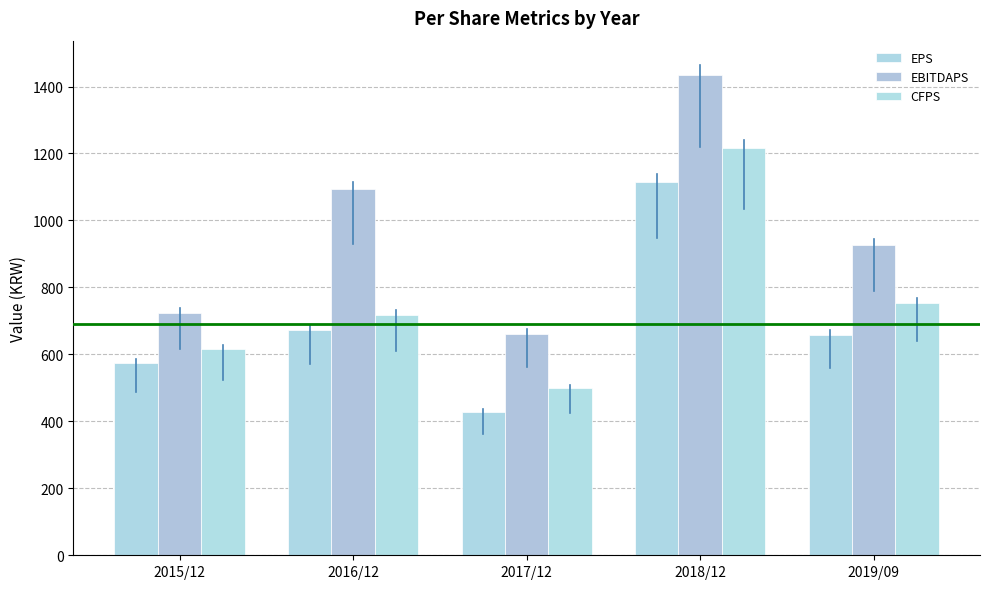

Between 2016/12 and 2017/12, which is larger?

2016/12